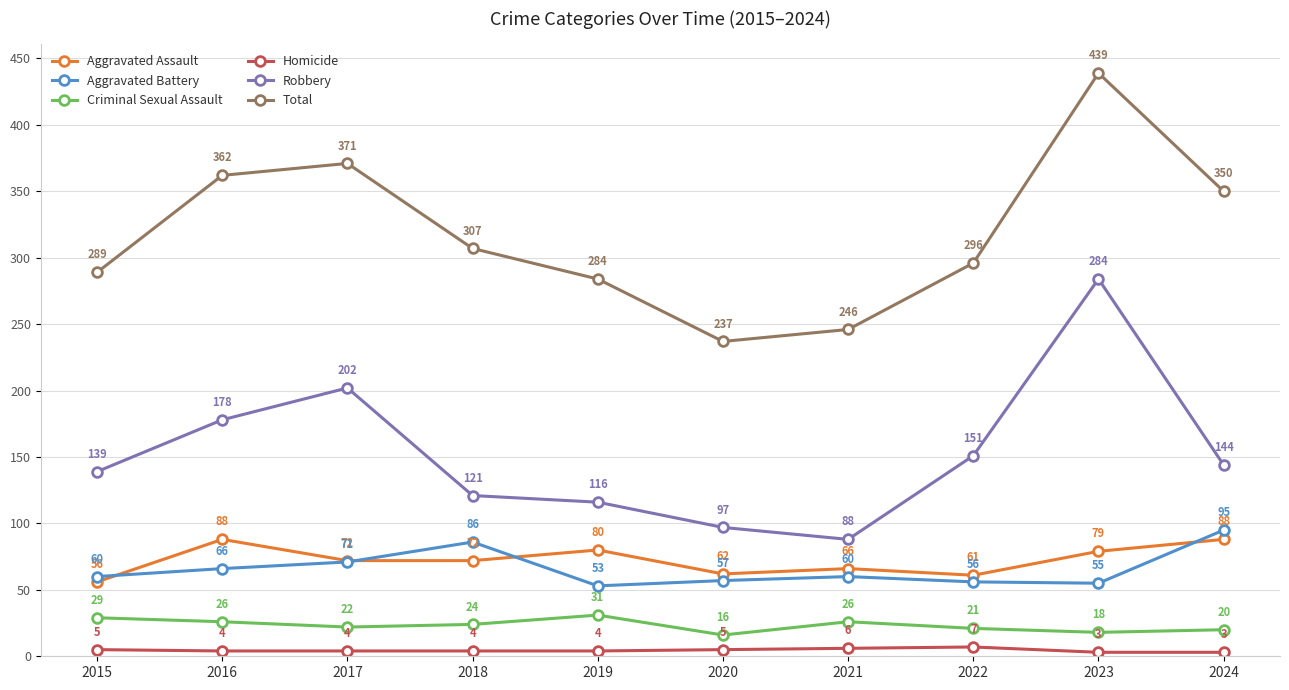

At how many categories does at least one series exceed 41?

10